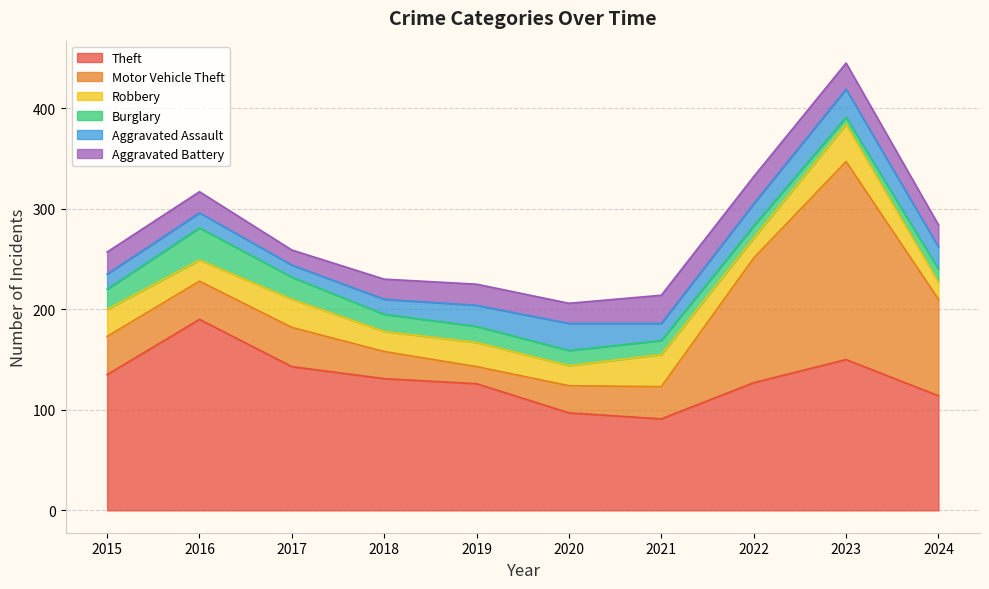

What is the total value across all series at 2019?

225